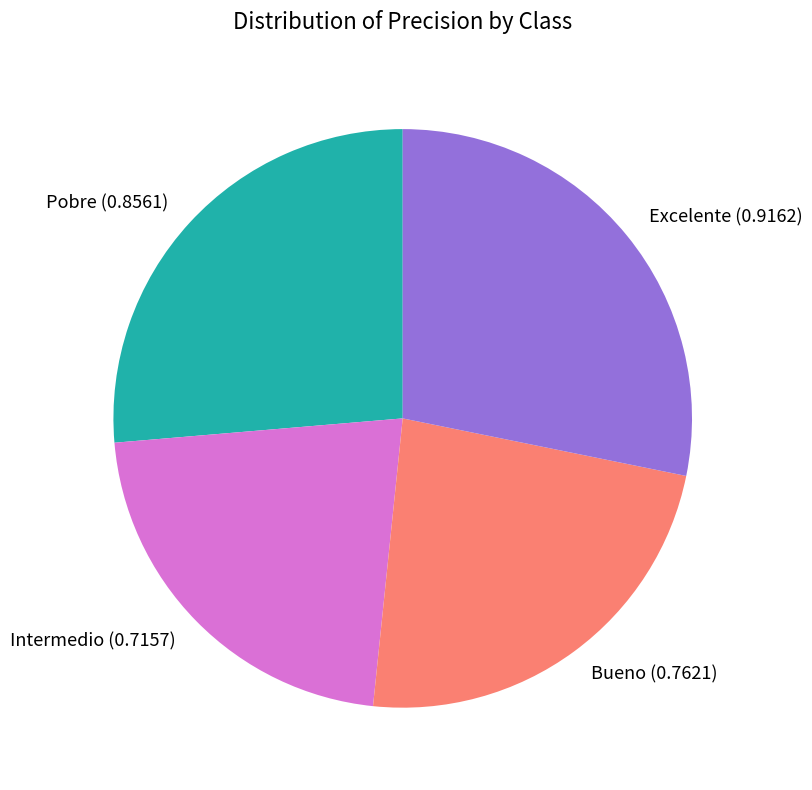

Between Bueno and Excelente, which is larger?

Excelente